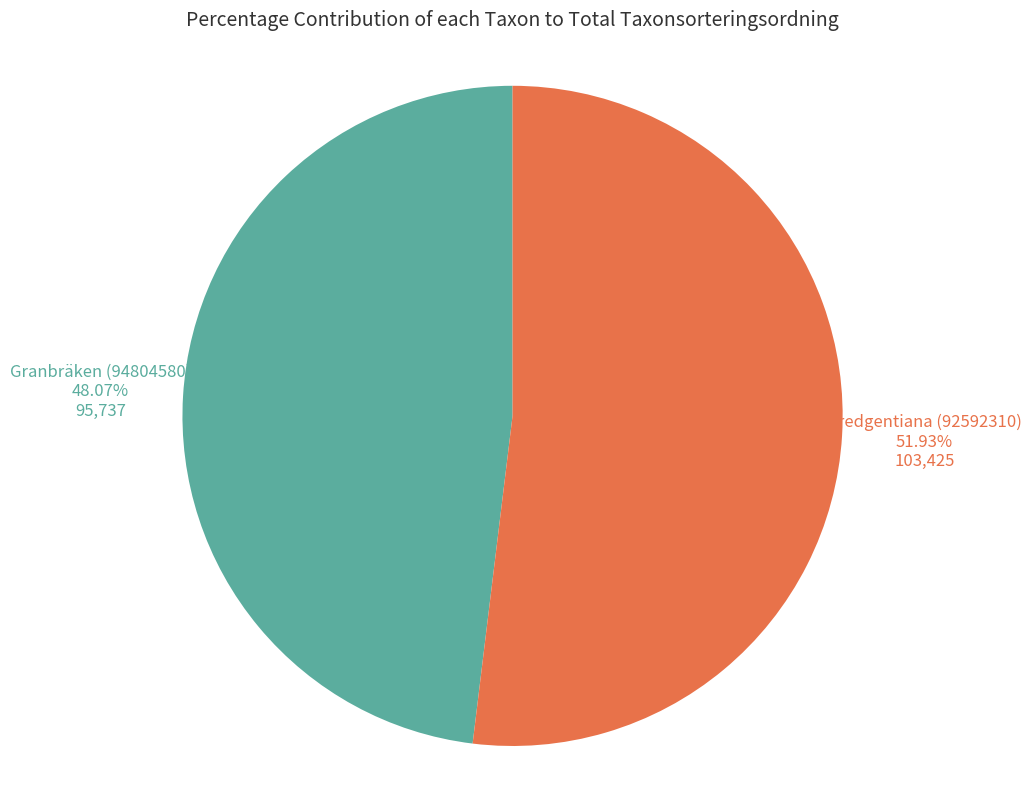

Which category has the smallest portion of the pie?

Granbräken (94804580)